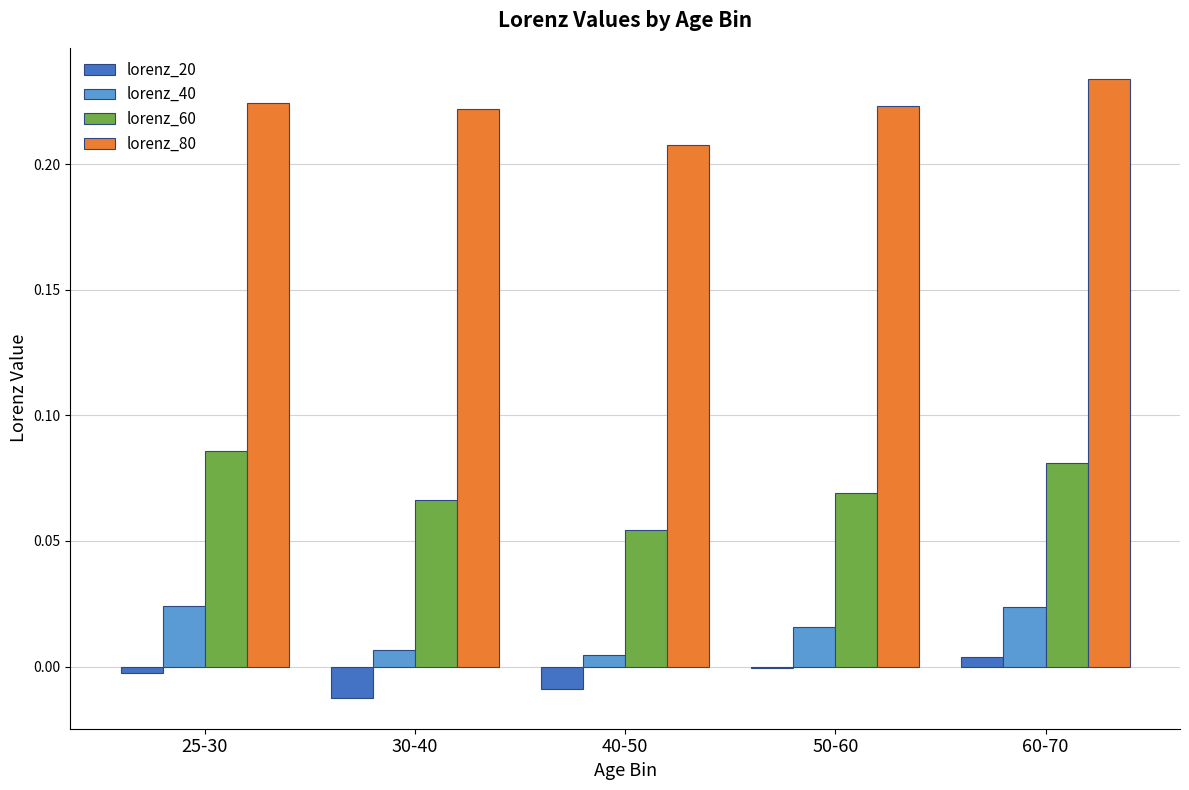

Is the value of lorenz_60 at 30-40 greater than the value of lorenz_20 at 60-70?

Yes